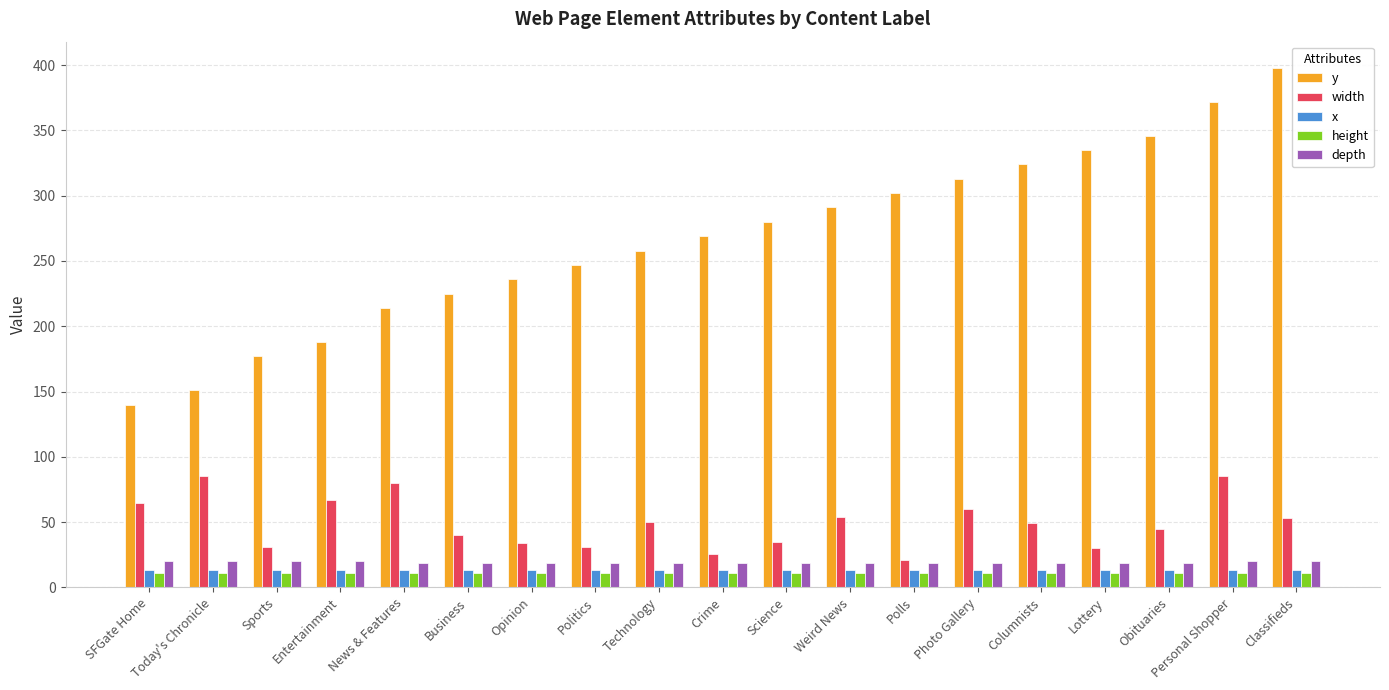

Which label corresponds to the largest value in the chart?

Classifieds